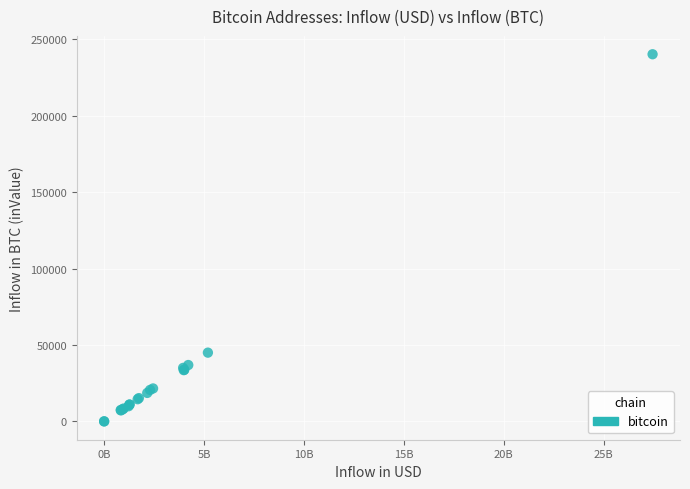

What Y value in the scatter plot is closest to 120100?

44963.2